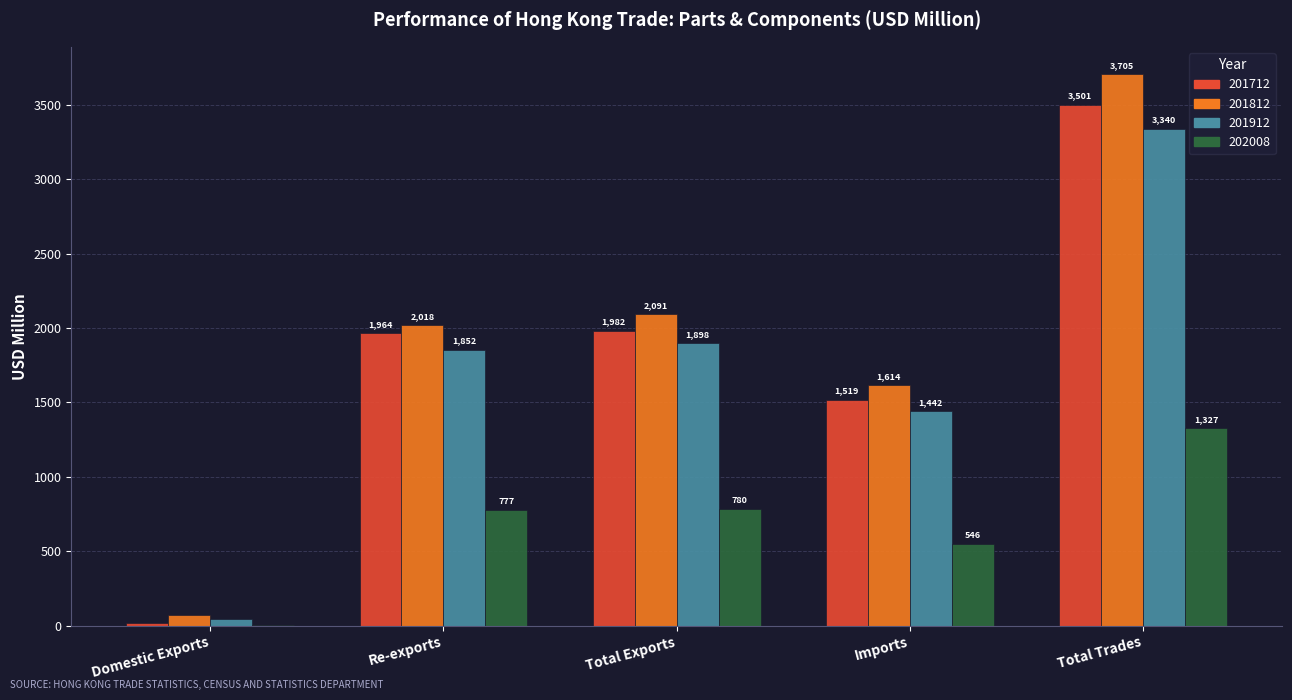

The value of 201812 at Imports is 1614.4. True or false?

True